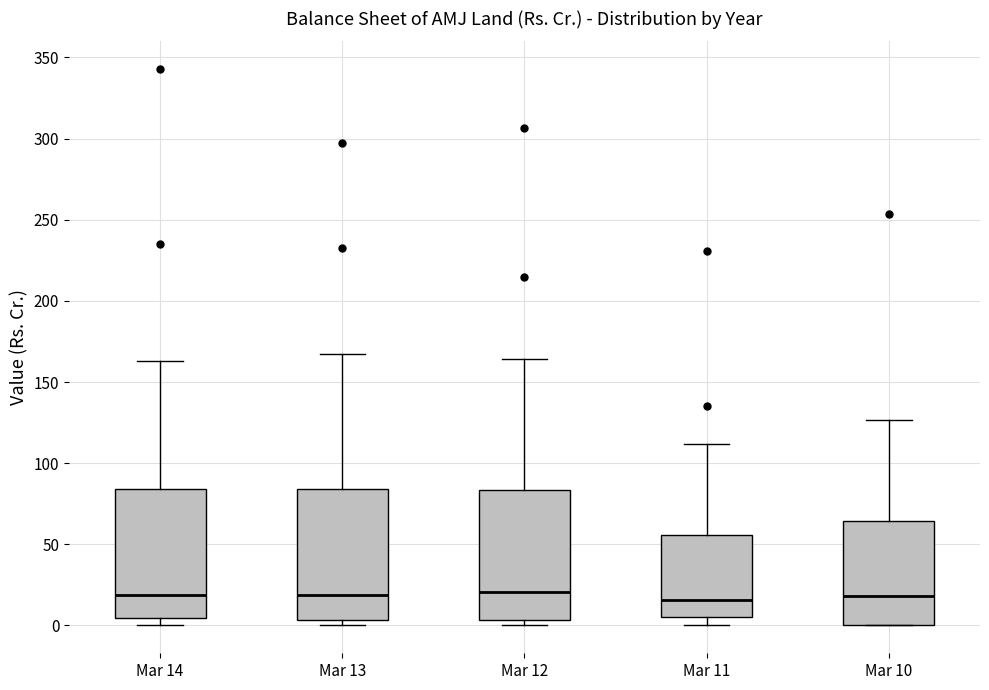

Where does the median line of the box for Mar 11 sit on the y-axis? The values are not printed on the chart, so give them approximately, as read against the axis.

15